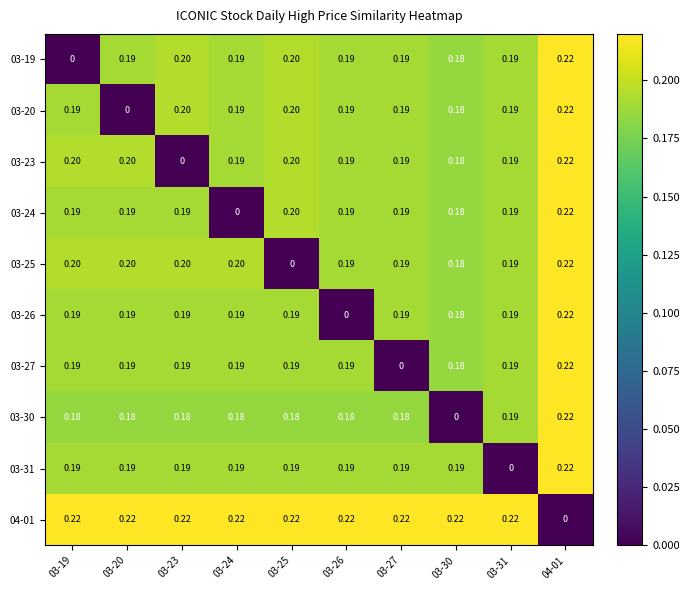

Which series has the widest spread of values?

03-19